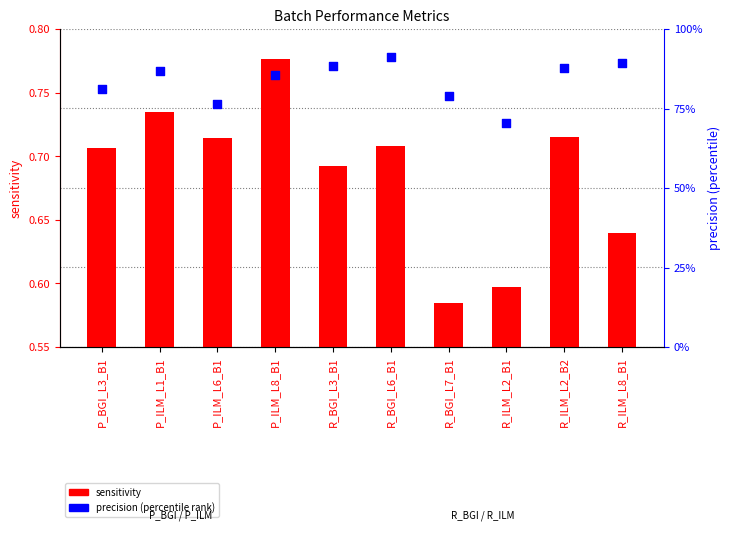

Which series contains the lowest Y value?

sensitivity